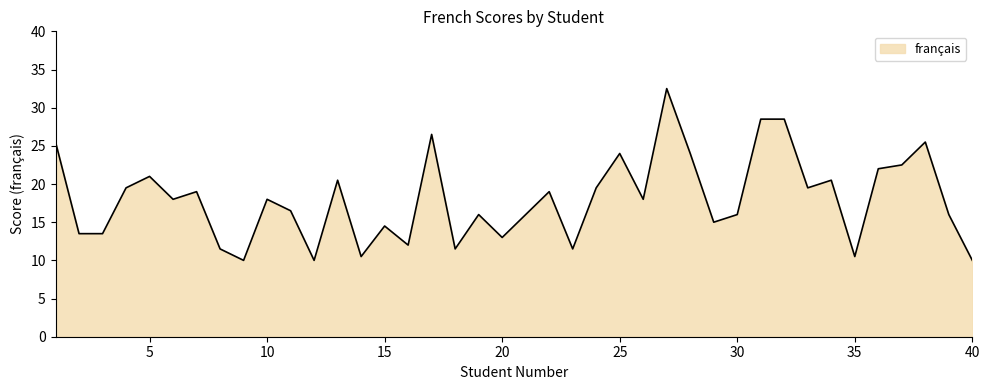

What is the difference between the maximum and minimum values?

22.5